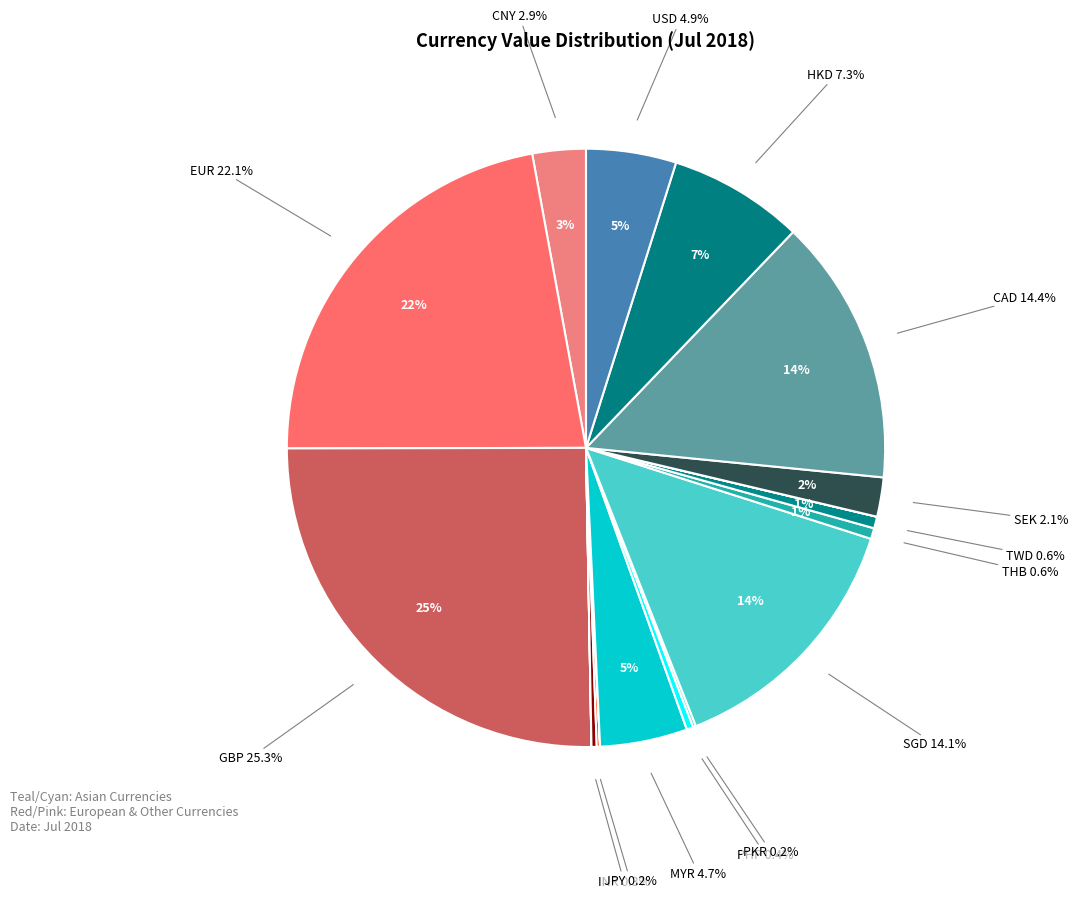

Is the sum of SGD and HKD greater than half?

No